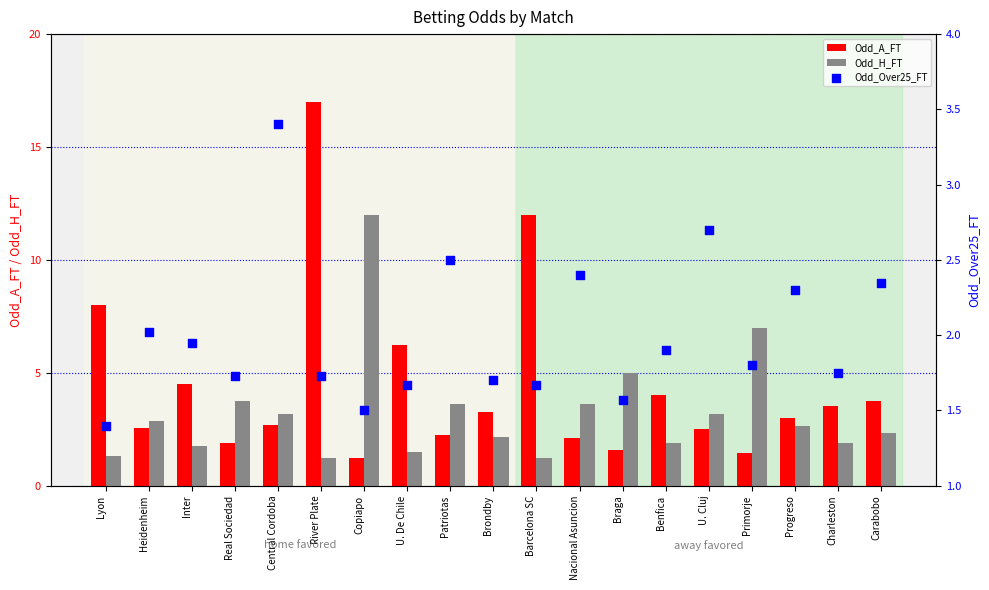

Which series has the largest total across all categories?

Odd_A_FT